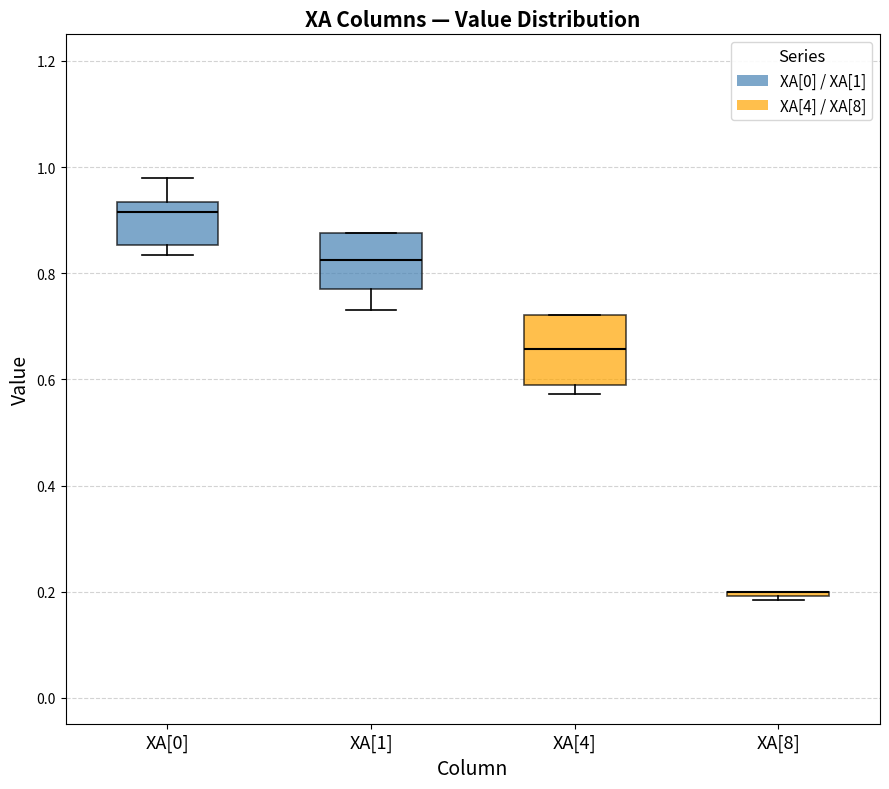

Where is the upper edge of the box for XA[0] on the y-axis? The values are not printed on the chart, so give them approximately, as read against the axis.

0.94